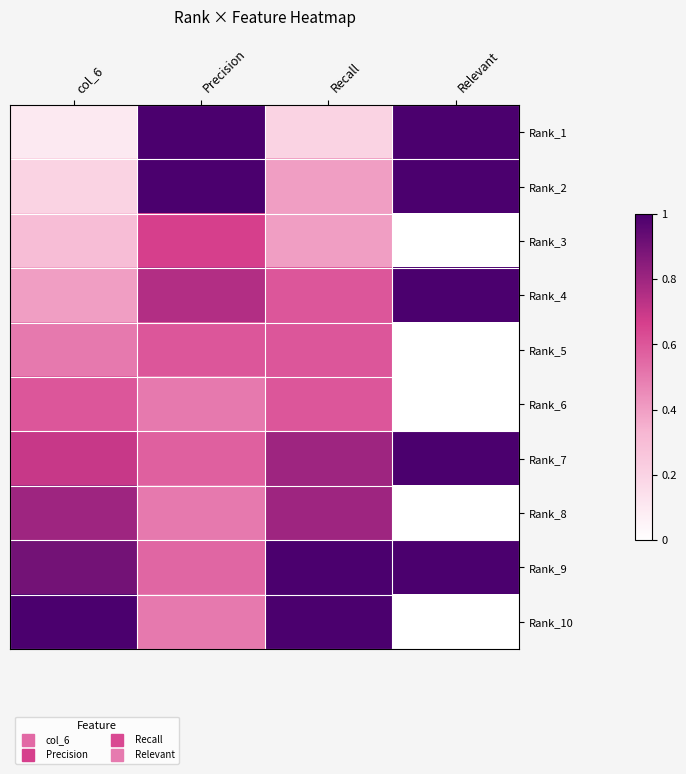

Reading left to right, transcribe all the data shown in this chart.

Rank_1: col_6=0.1	Precision=1.0	Recall=0.2	Relevant=1.0
Rank_2: col_6=0.2	Precision=1.0	Recall=0.4	Relevant=1.0
Rank_3: col_6=0.3	Precision=0.7	Recall=0.4	Relevant=0.0
Rank_4: col_6=0.4	Precision=0.8	Recall=0.6	Relevant=1.0
Rank_5: col_6=0.5	Precision=0.6	Recall=0.6	Relevant=0.0
Rank_6: col_6=0.6	Precision=0.5	Recall=0.6	Relevant=0.0
Rank_7: col_6=0.7	Precision=0.6	Recall=0.8	Relevant=1.0
Rank_8: col_6=0.8	Precision=0.5	Recall=0.8	Relevant=0.0
Rank_9: col_6=0.9	Precision=0.6	Recall=1.0	Relevant=1.0
Rank_10: col_6=1.0	Precision=0.5	Recall=1.0	Relevant=0.0